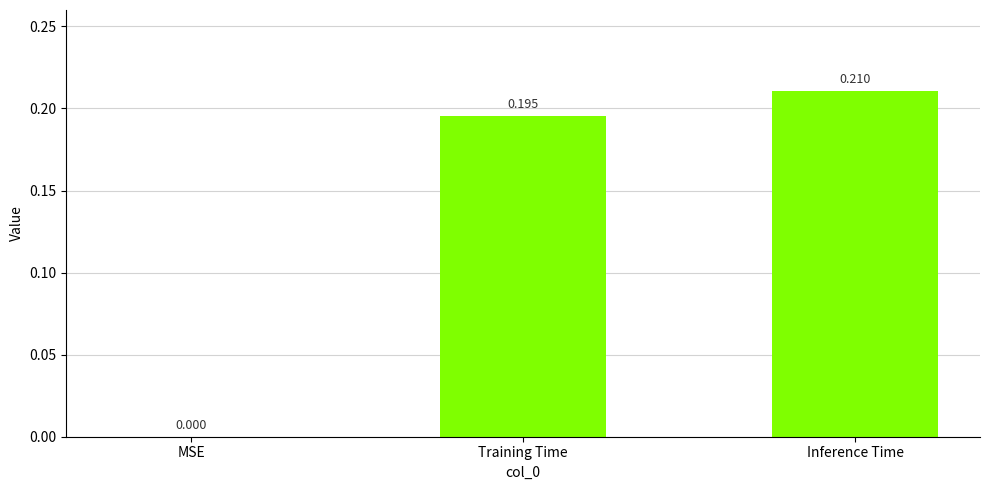

At which category does the chart reach its peak across all series?

Inference Time